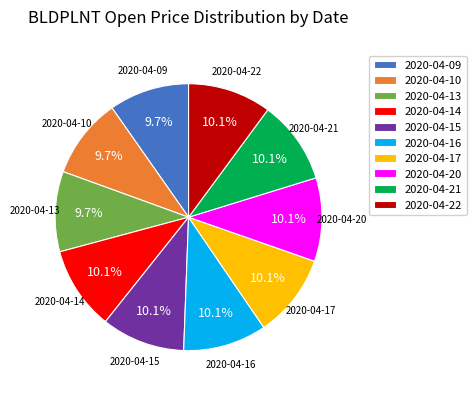

To the nearest percent, what percentage of the pie is 2020-04-15?

10%